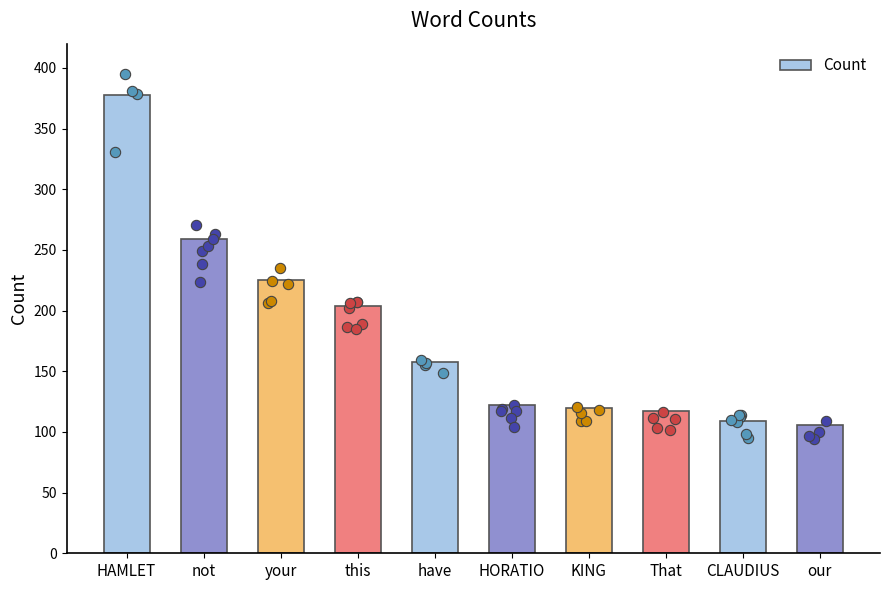

Which has a higher value, CLAUDIUS or That?

That